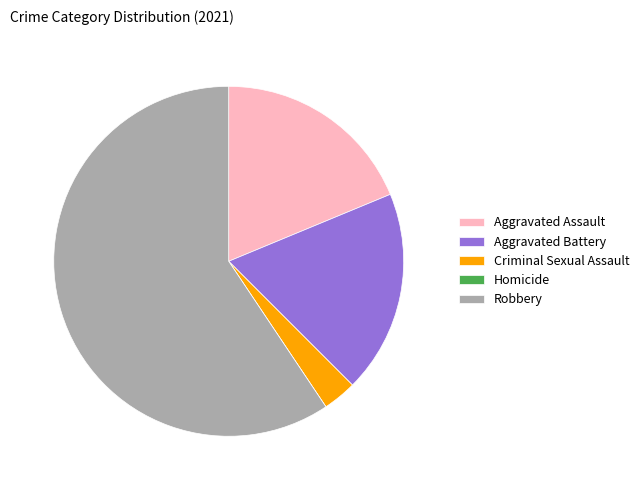

The Aggravated Assault slice represents 19% of the pie. True or false?

True